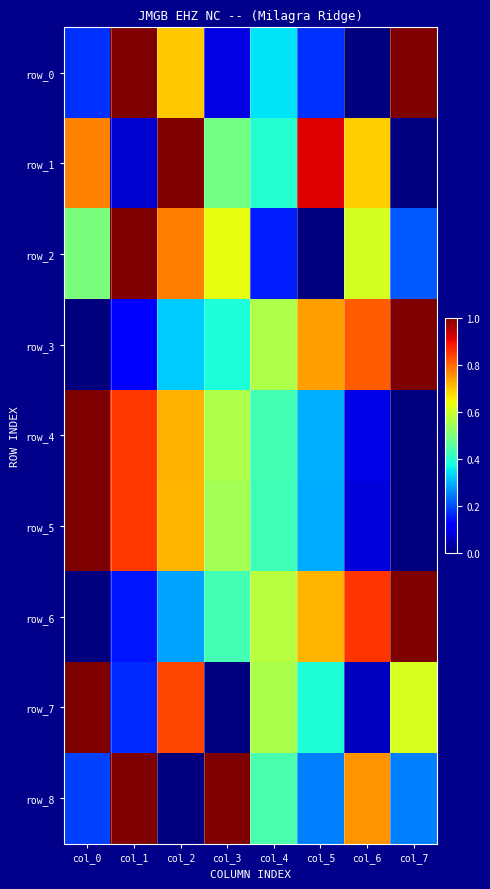

List the labels in order of row_2 value, largest first.

col_1, col_2, col_3, col_6, col_0, col_7, col_4, col_5